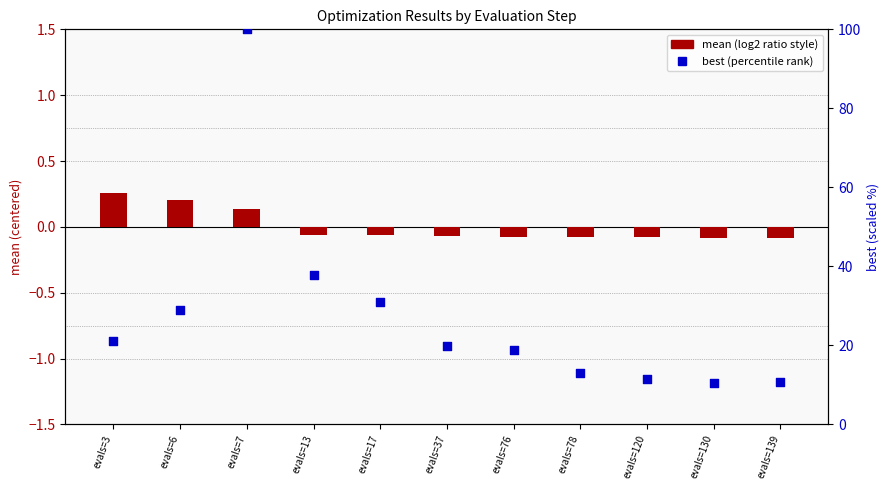

At how many categories does at least one series exceed 22?

4